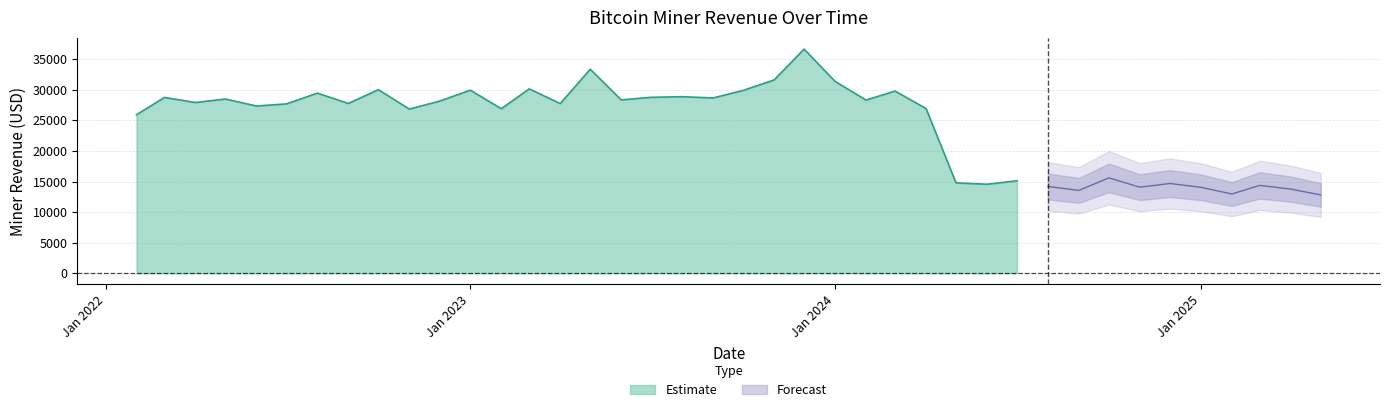

Which has a higher value, 2023-05-01 or 2024-09-01?

2023-05-01